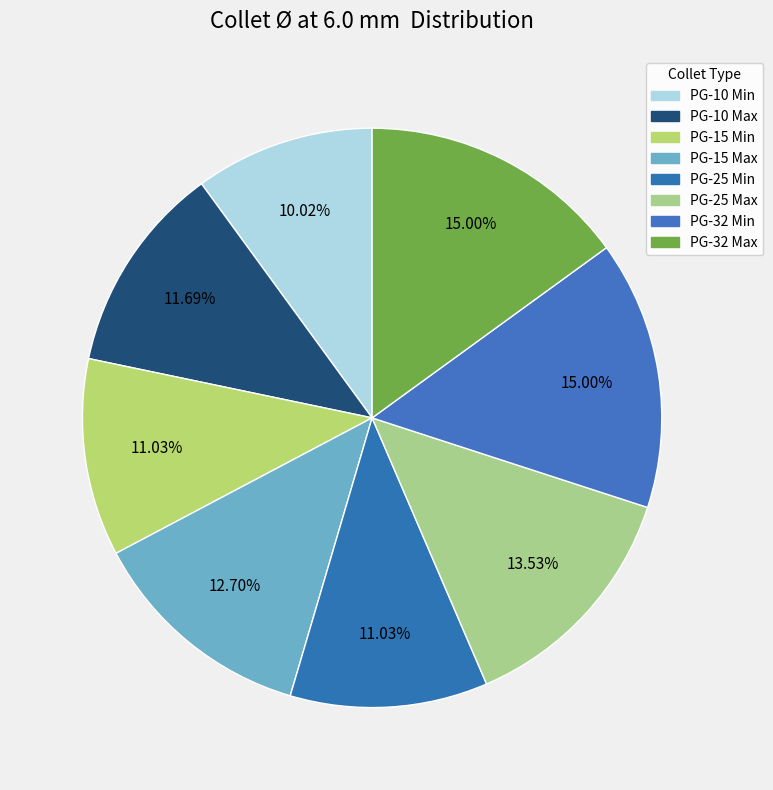

How many slices are in this pie chart?

8